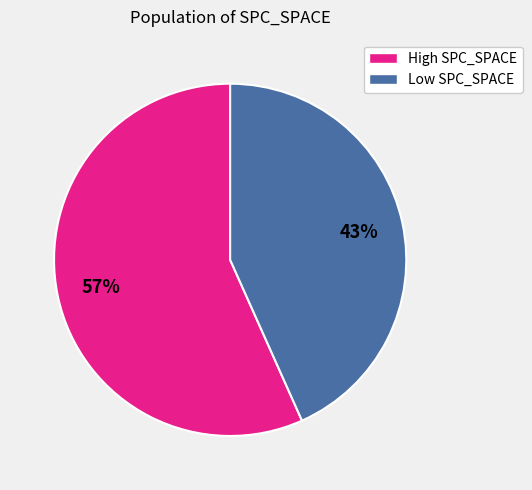

Does any single category account for the majority?

Yes